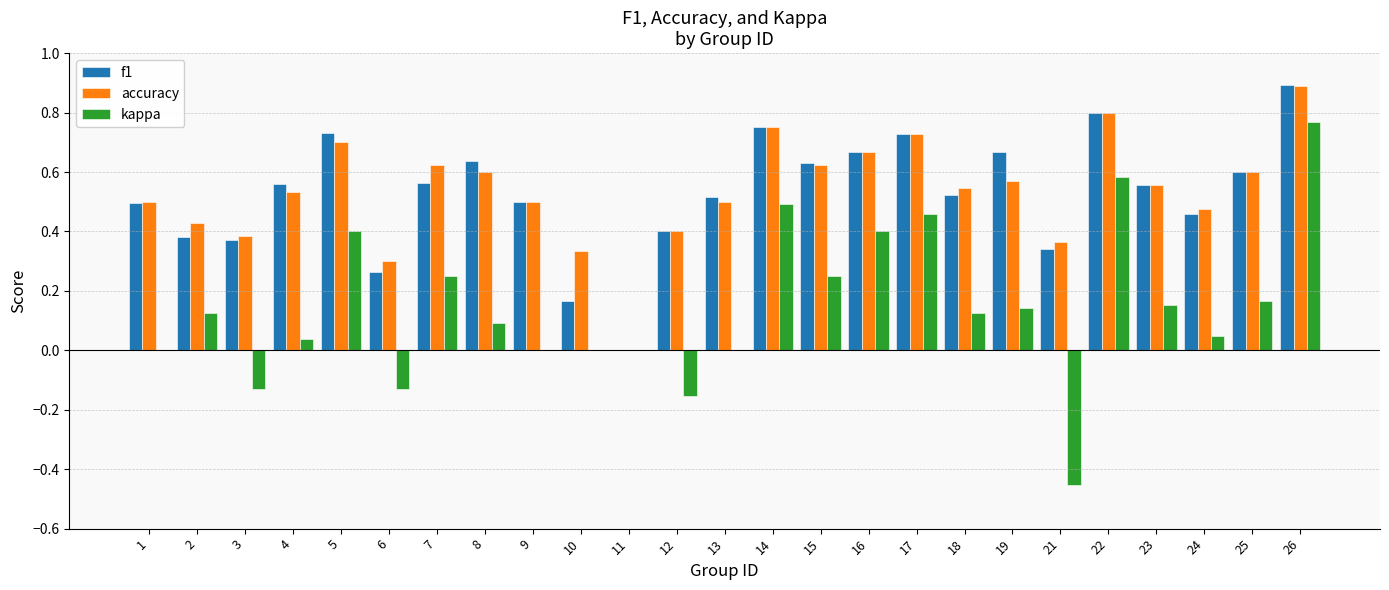

At which label is accuracy closest to 0?

11